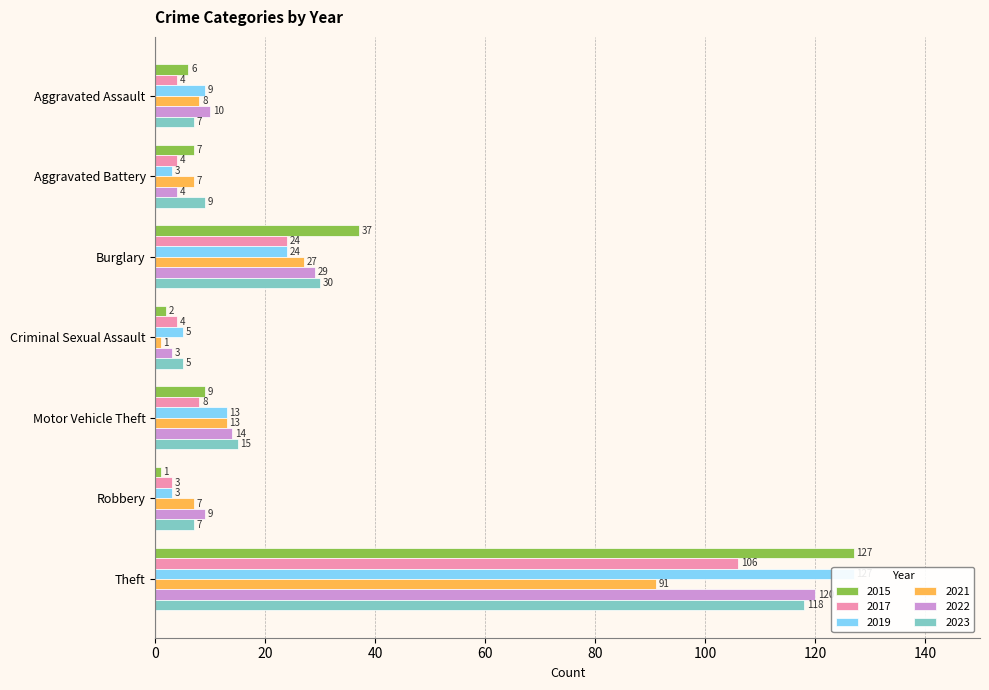

What is the difference between the maximum and minimum values in the 2023 series?

113